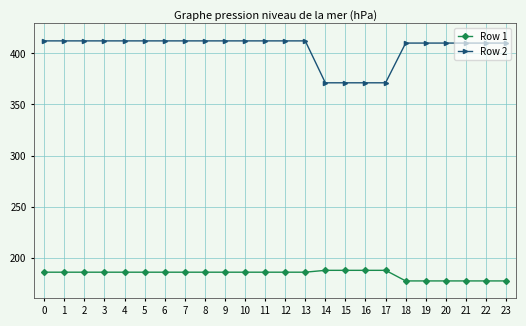

List the series in order of their peak value, lowest first.

Row 1, Row 2